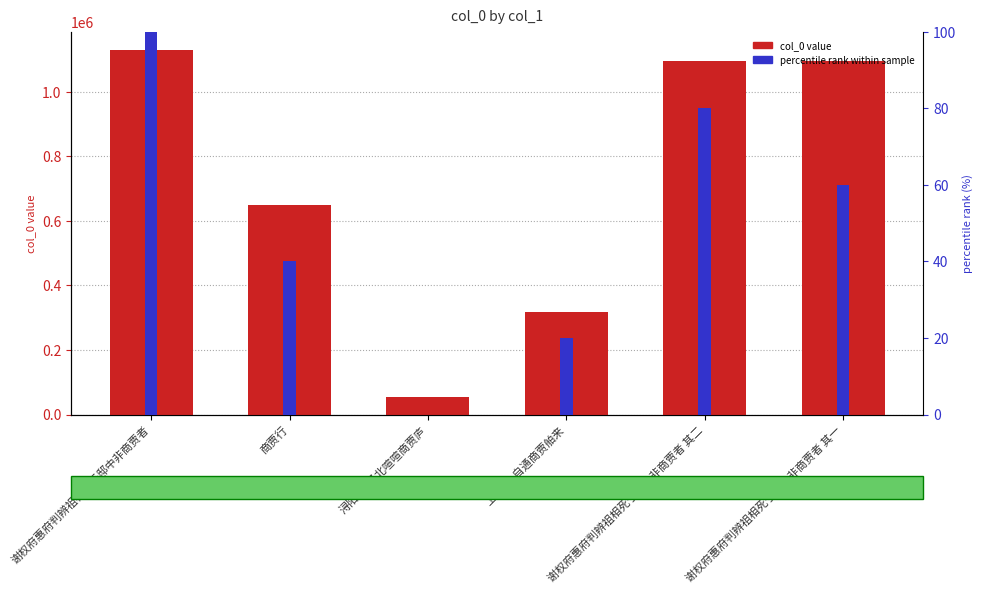

Reading left to right, what are all the values shown in this chart?

col_0 value: 1129589	647625	54980	317642	1096008	1096007
percentile rank within sample: 100	40	0	20	80	60